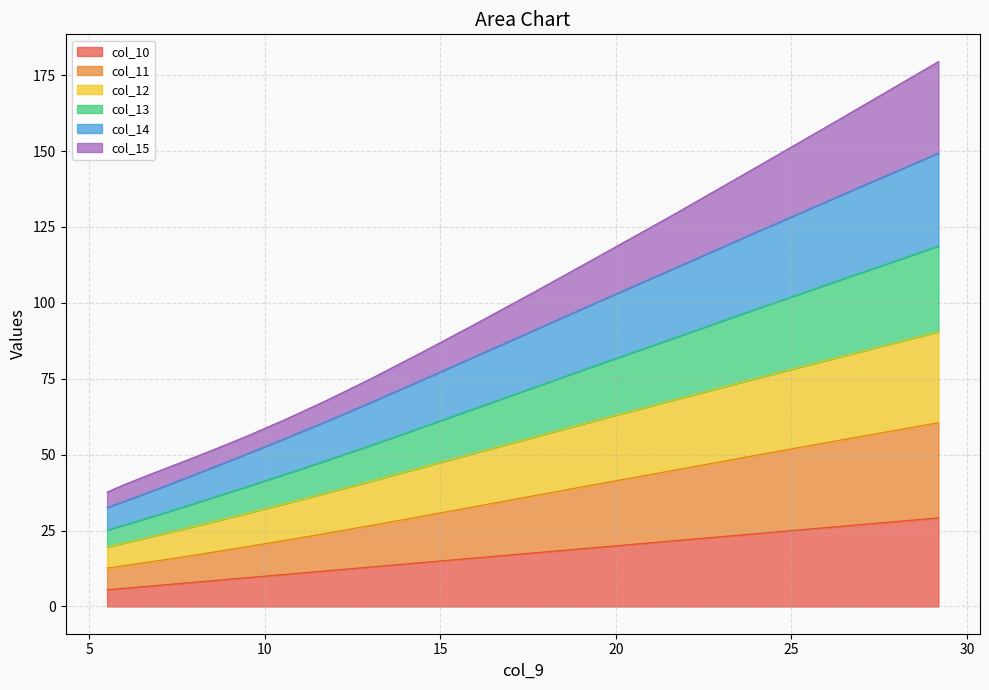

What is the label of the 15th point from the left?

14